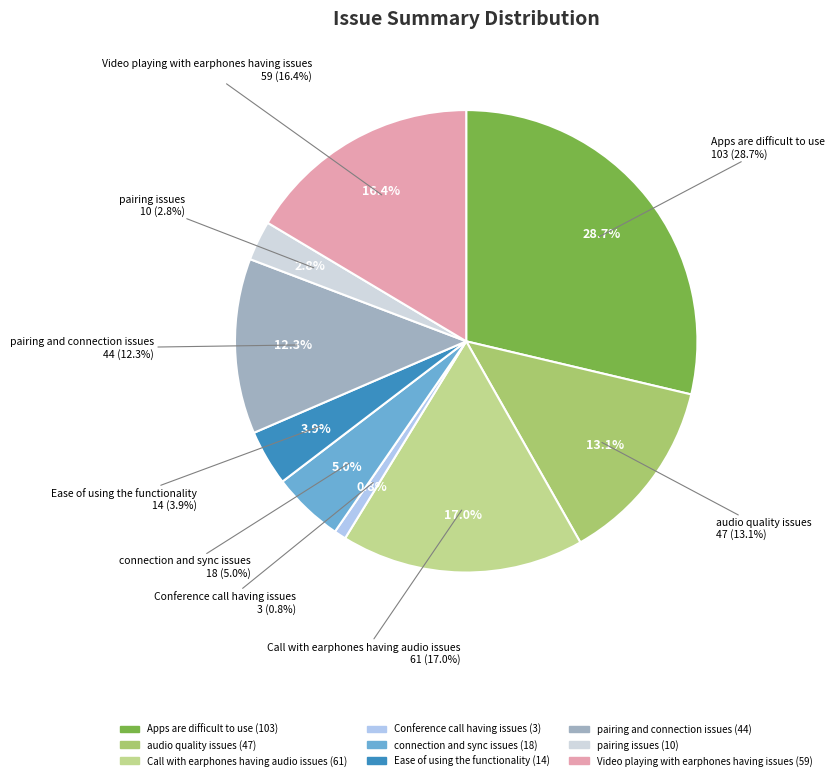

Count the number of slices in the pie.

9